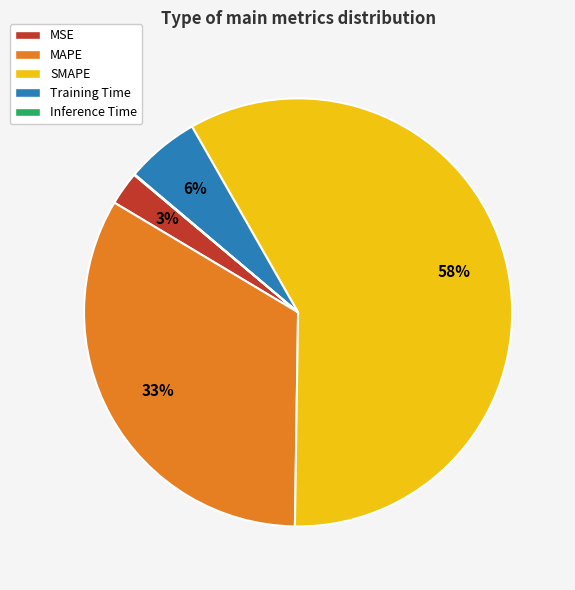

Which slice is the largest?

SMAPE